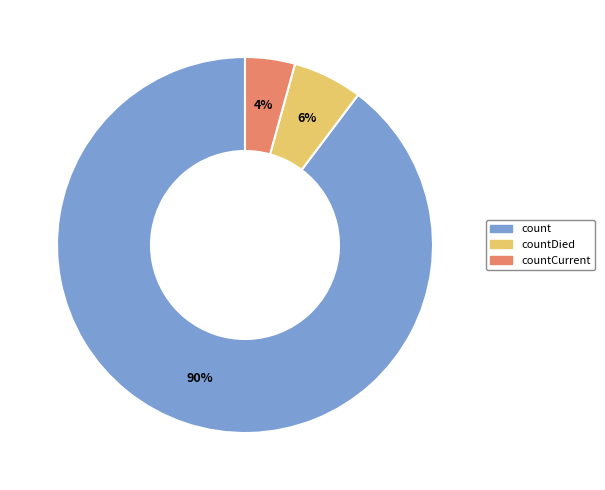

Count the number of slices in the pie.

3